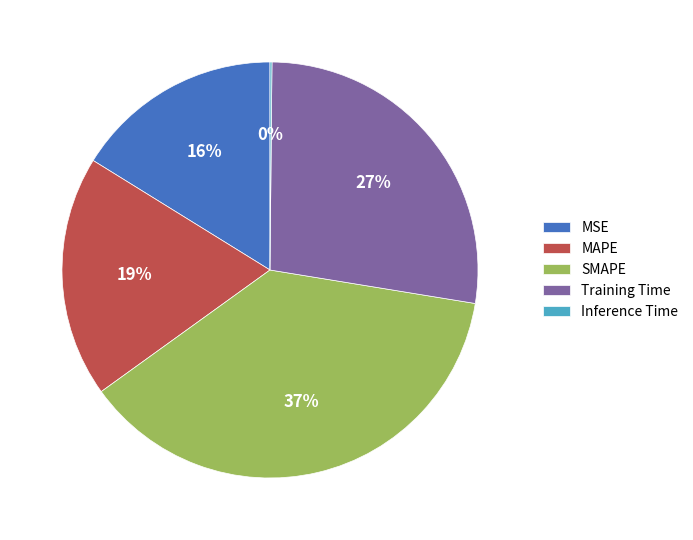

Does any single category account for the majority?

No